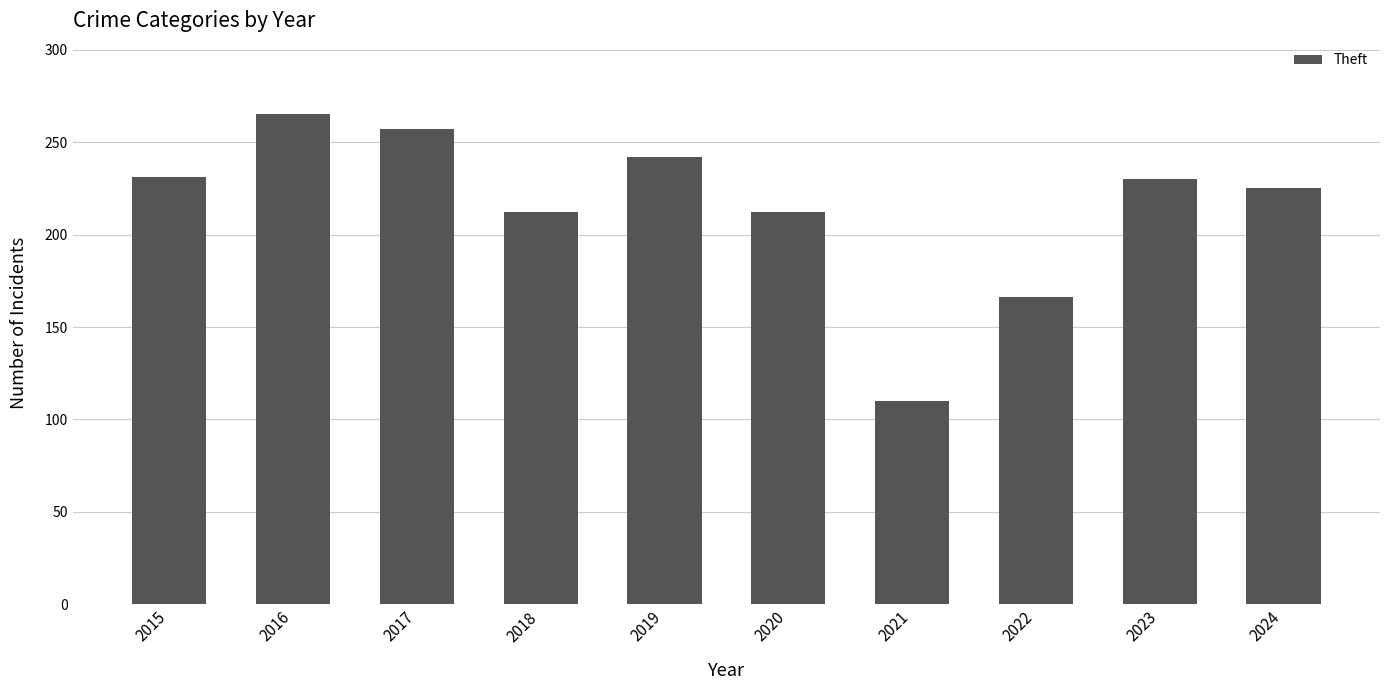

Is it true that the value at 2024 is 52?

False